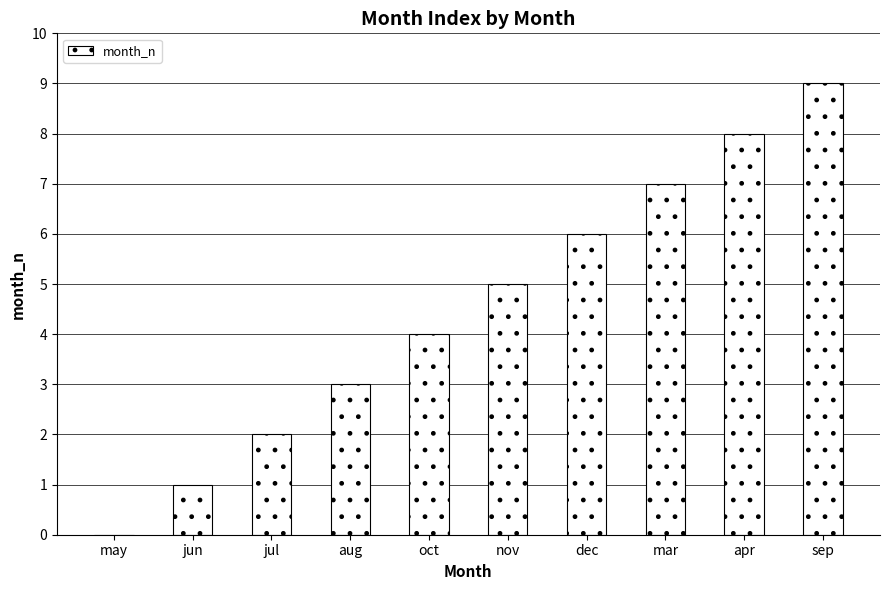

True or false: the data shows 9 at dec.

False